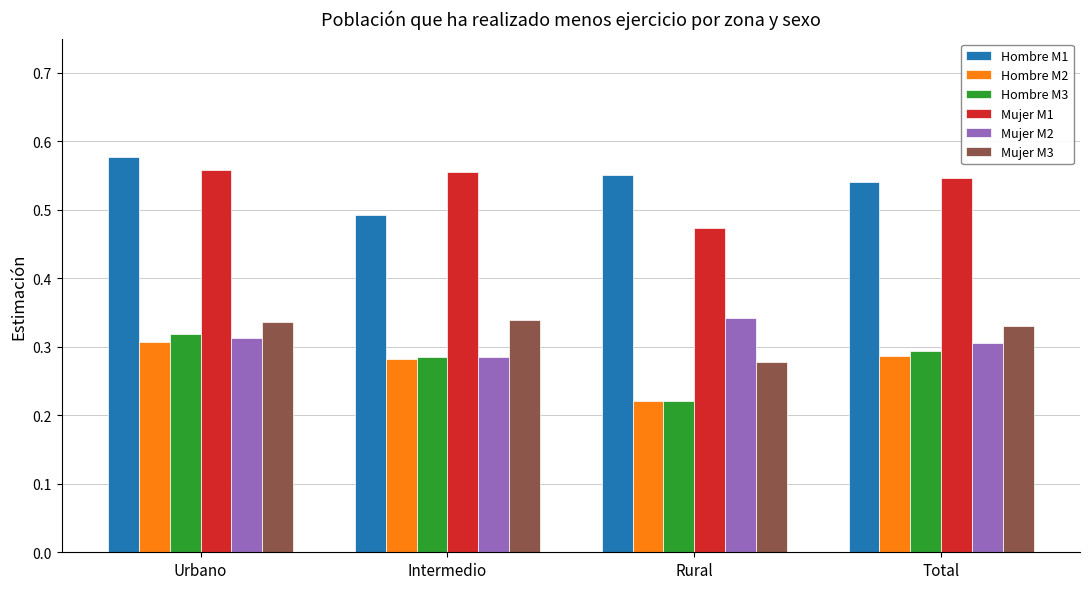

Which label corresponds to the largest value in the chart?

Urbano